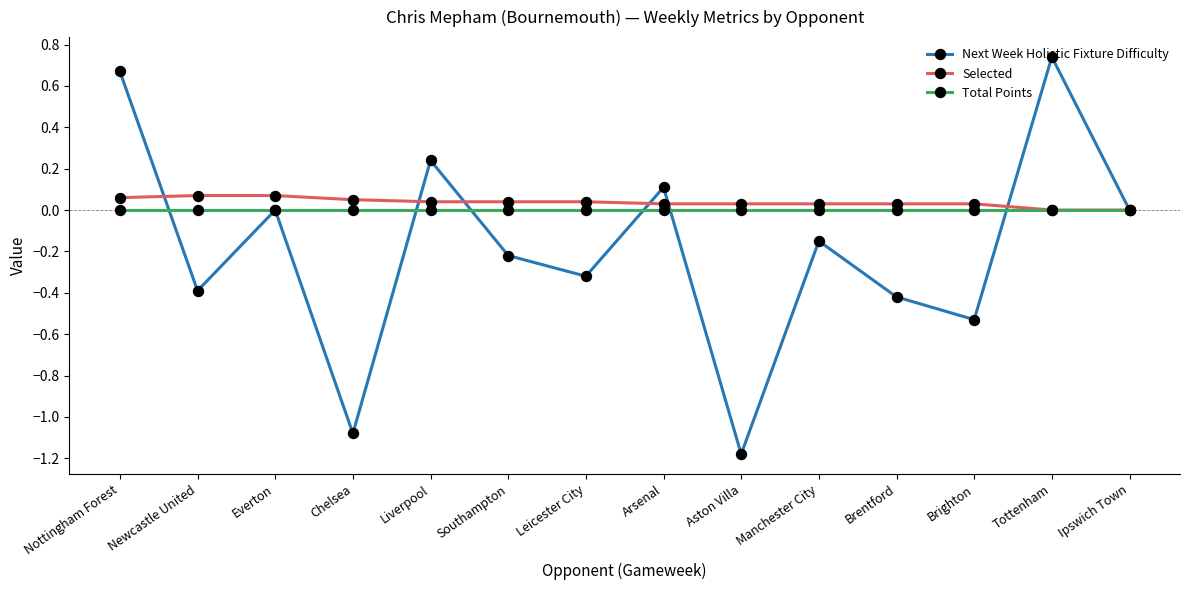

At which category does the chart reach its minimum across all series?

Aston Villa